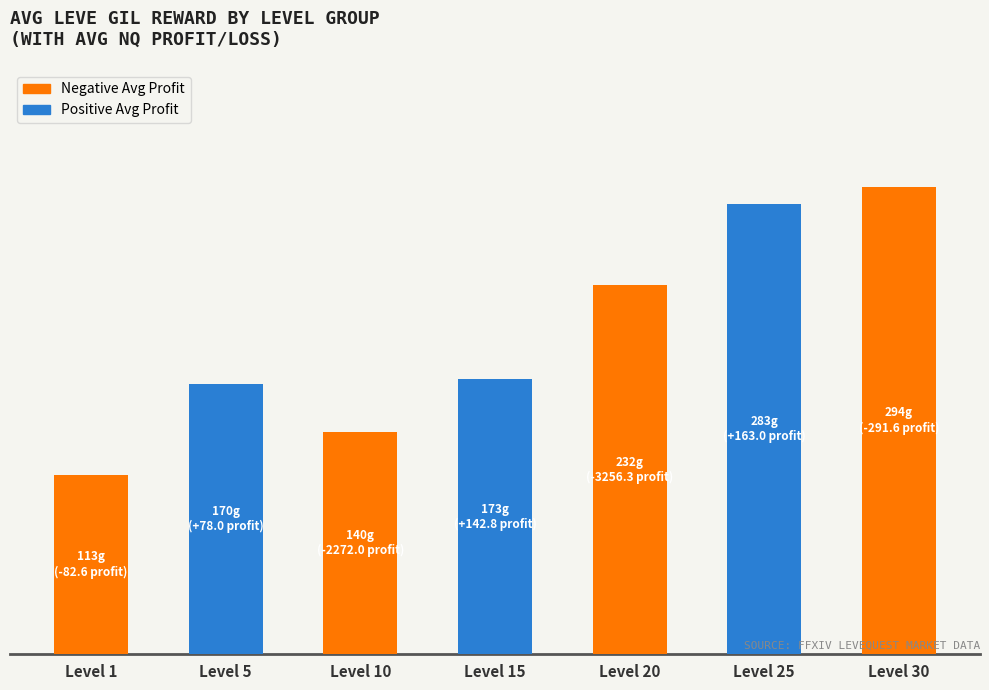

Does the chart contain any negative values?

No